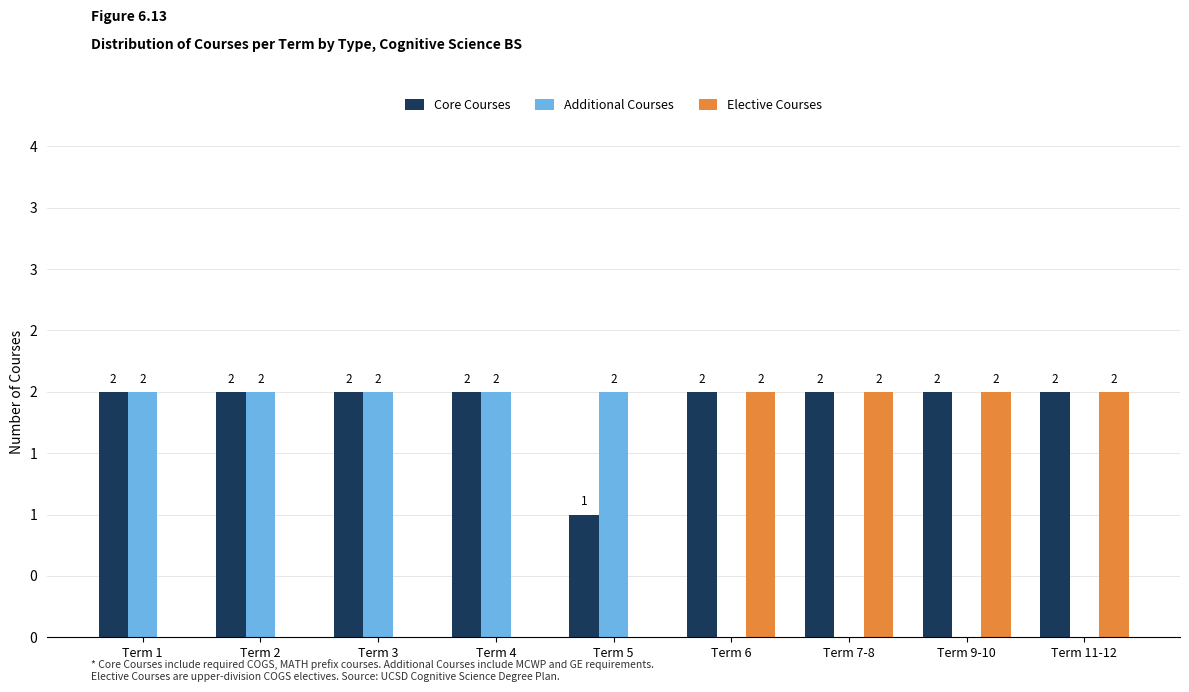

Which has a higher value, Term 5 or Term 9-10?

Term 9-10